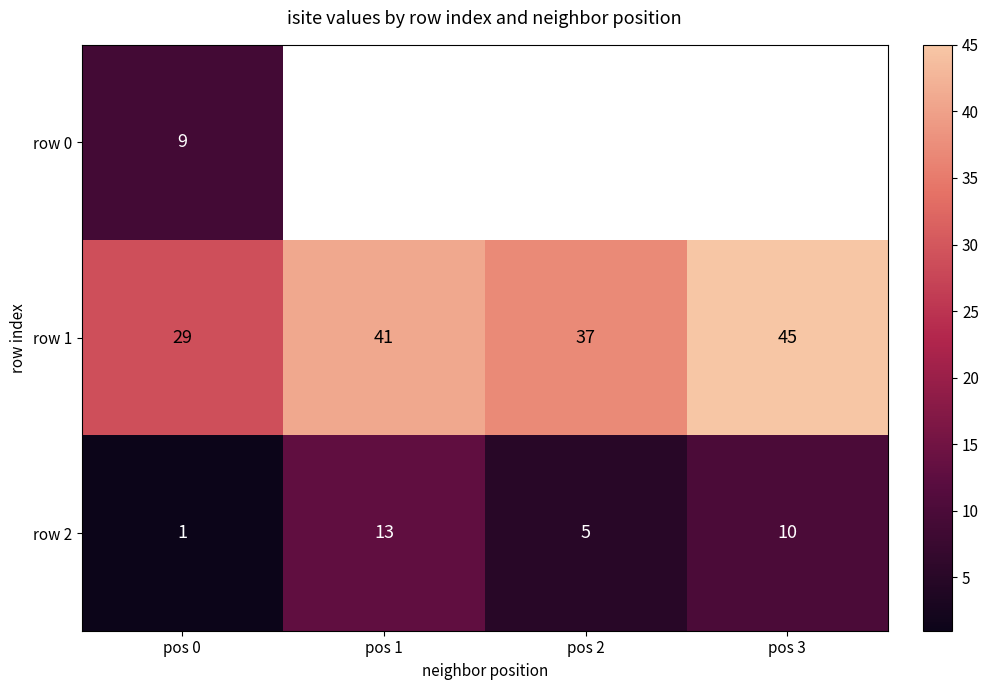

What is the greatest value displayed?

45.0